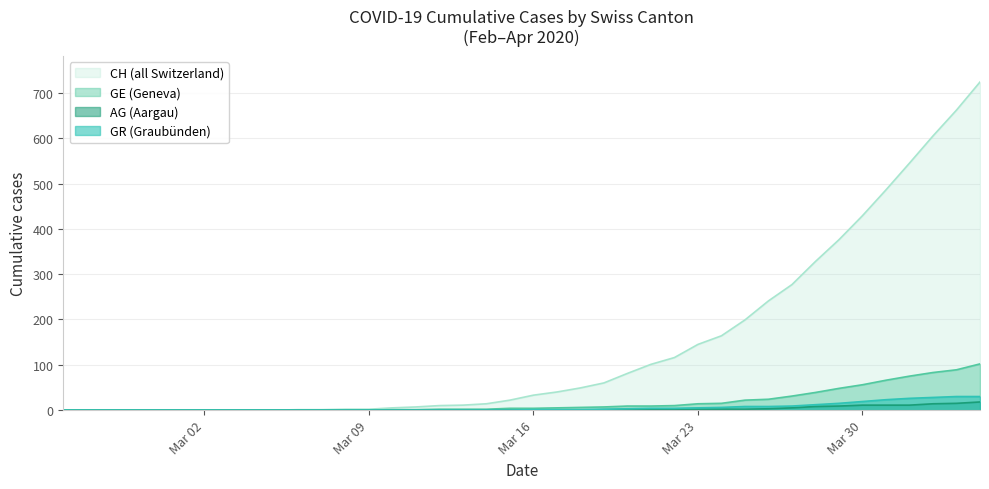

At how many categories does at least one series exceed 500?

4